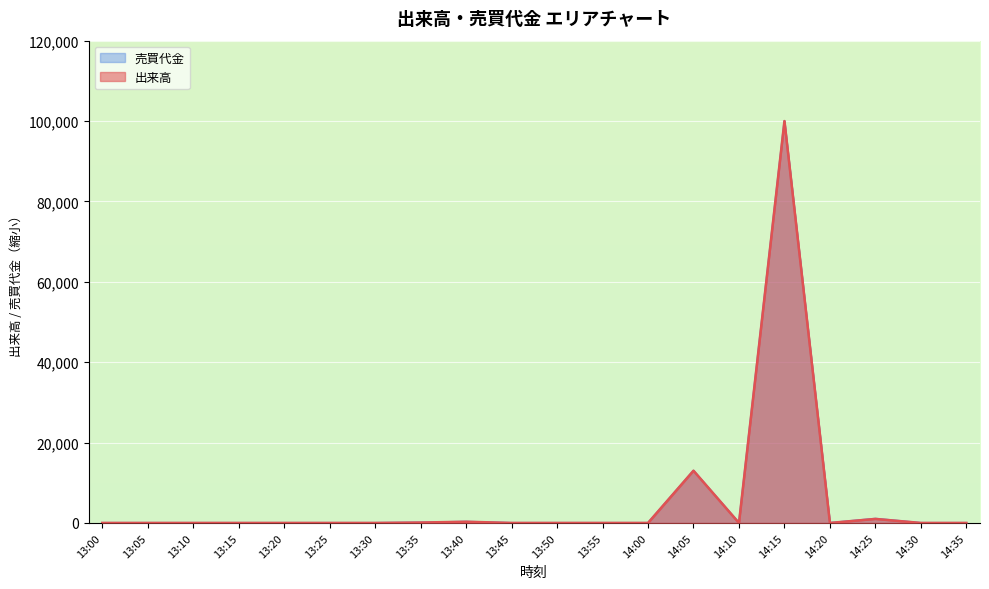

Which series changed the most between 13:25 and 14:25?

売買代金